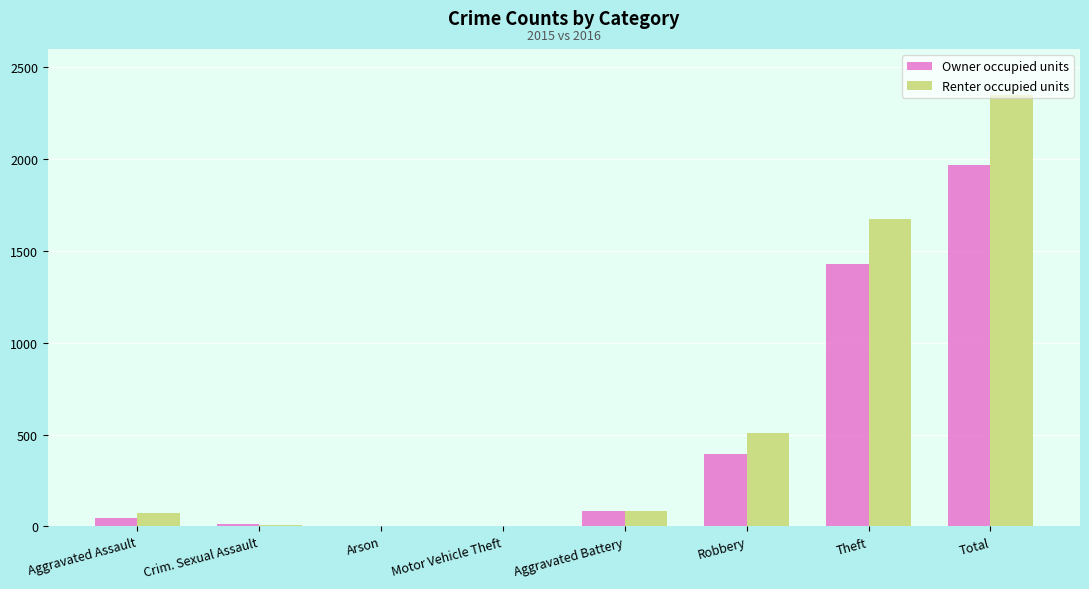

The value of Renter occupied units at Robbery is 510. True or false?

True